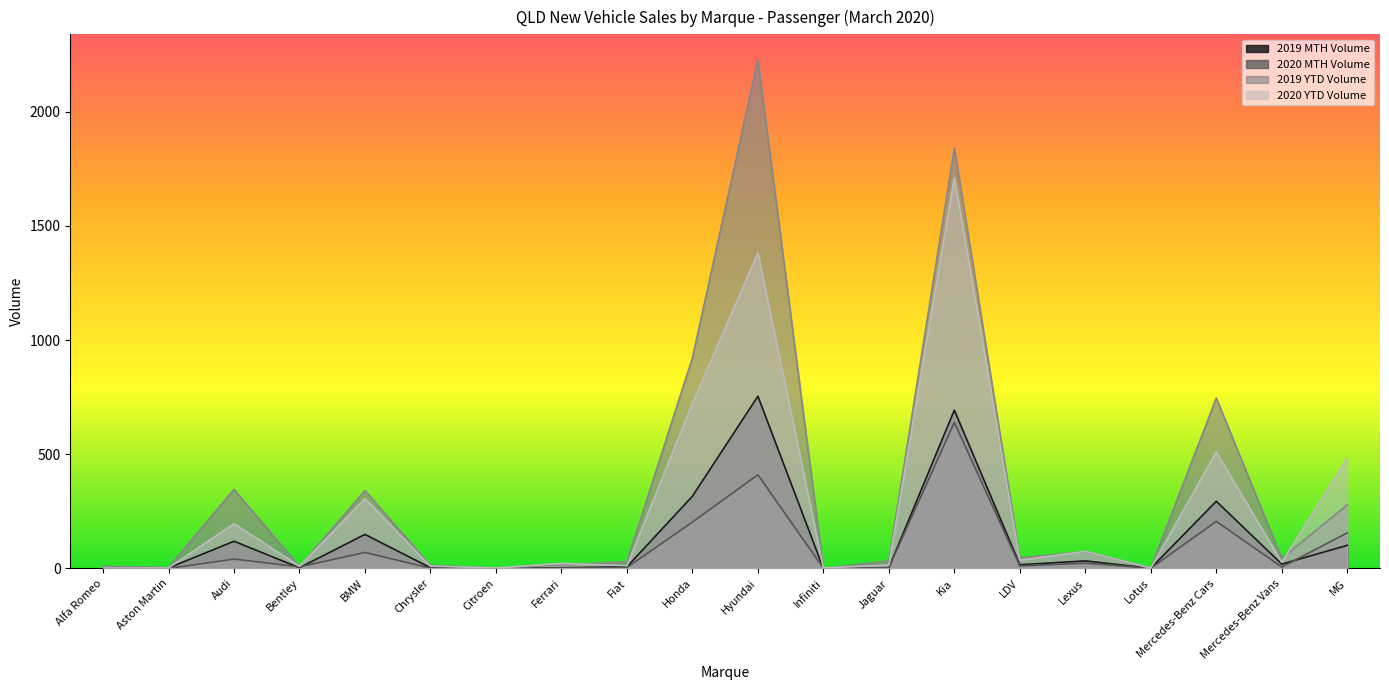

At which category is the sum across all series the highest?

Kia